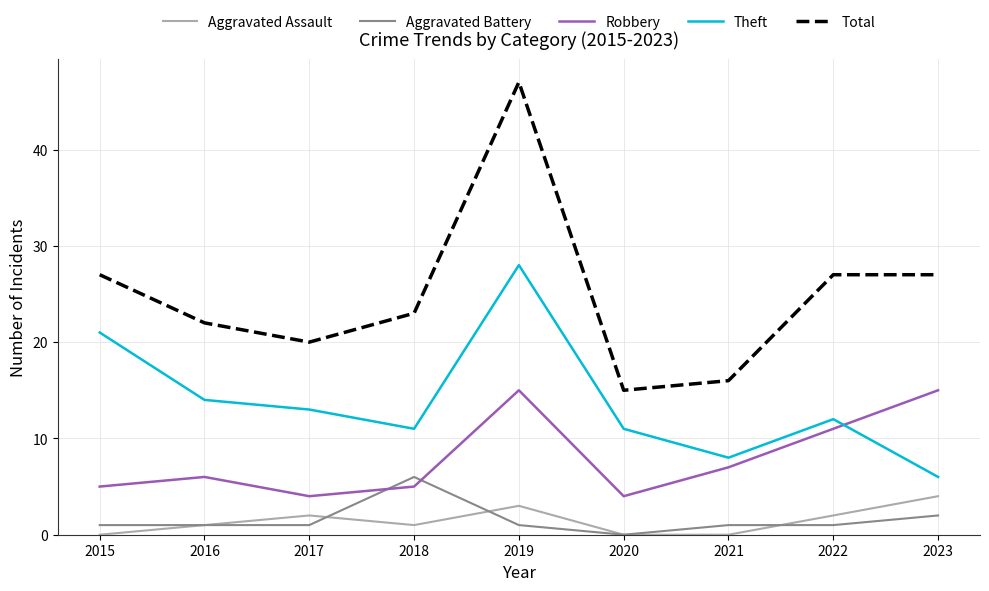

Reading left to right, what are all the values shown in this chart?

Aggravated Assault: 2015=0	2016=1	2017=2	2018=1	2019=3	2020=0	2021=0	2022=2	2023=4
Aggravated Battery: 2015=1	2016=1	2017=1	2018=6	2019=1	2020=0	2021=1	2022=1	2023=2
Robbery: 2015=5	2016=6	2017=4	2018=5	2019=15	2020=4	2021=7	2022=11	2023=15
Theft: 2015=21	2016=14	2017=13	2018=11	2019=28	2020=11	2021=8	2022=12	2023=6
Total: 2015=27	2016=22	2017=20	2018=23	2019=47	2020=15	2021=16	2022=27	2023=27